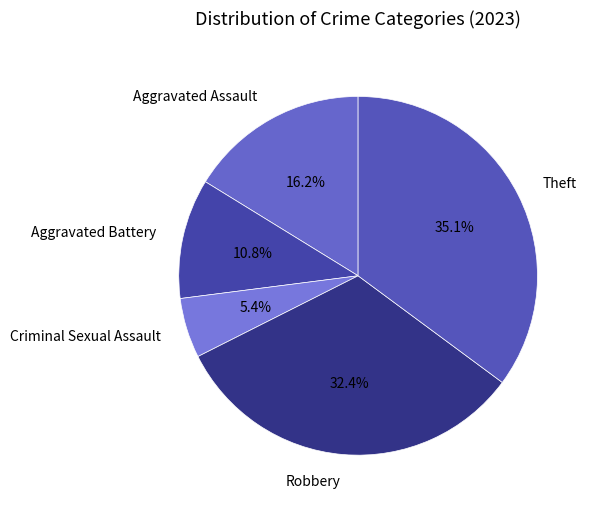

Rank the categories by value from highest to lowest.

Theft, Robbery, Aggravated Assault, Aggravated Battery, Criminal Sexual Assault